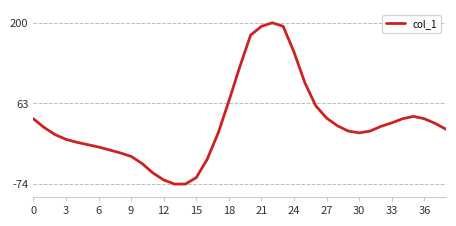

What is the minimum value shown in the chart?

-74